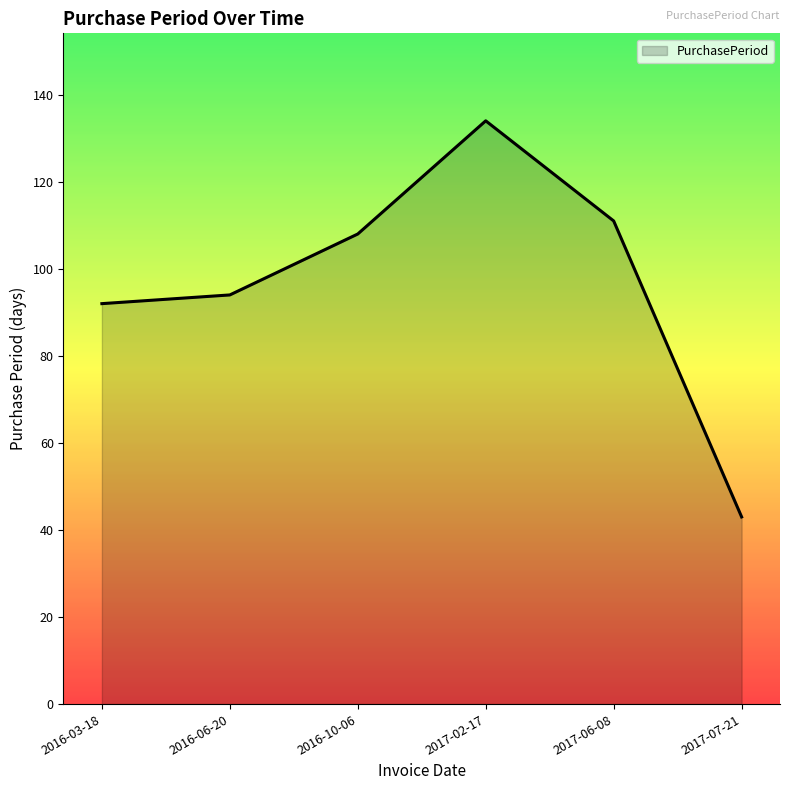

The chart shows a value of 25 at 2016-03-18. True or false?

False